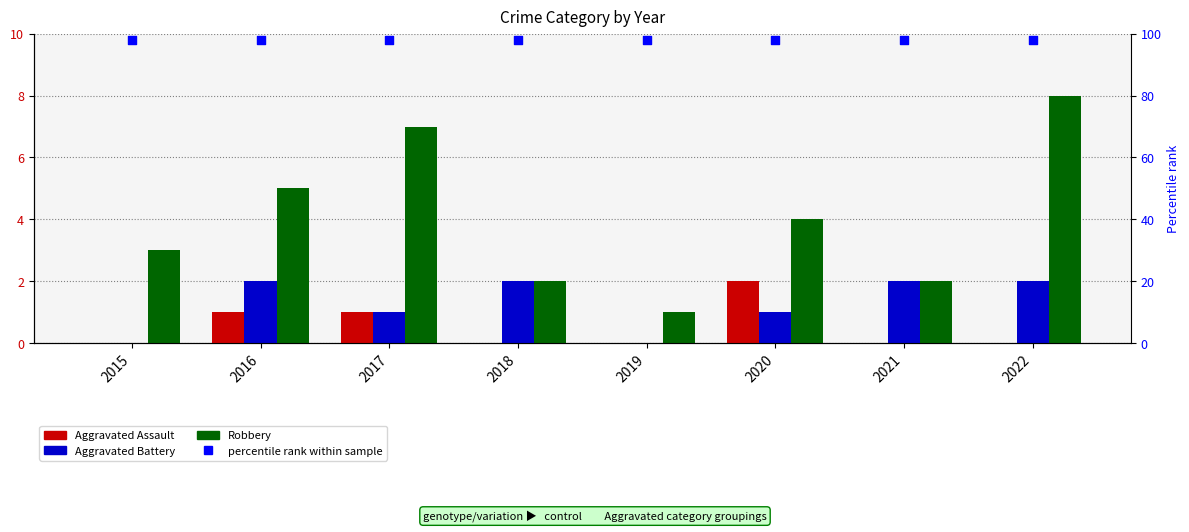

Which series contains the lowest Y value?

Aggravated Assault